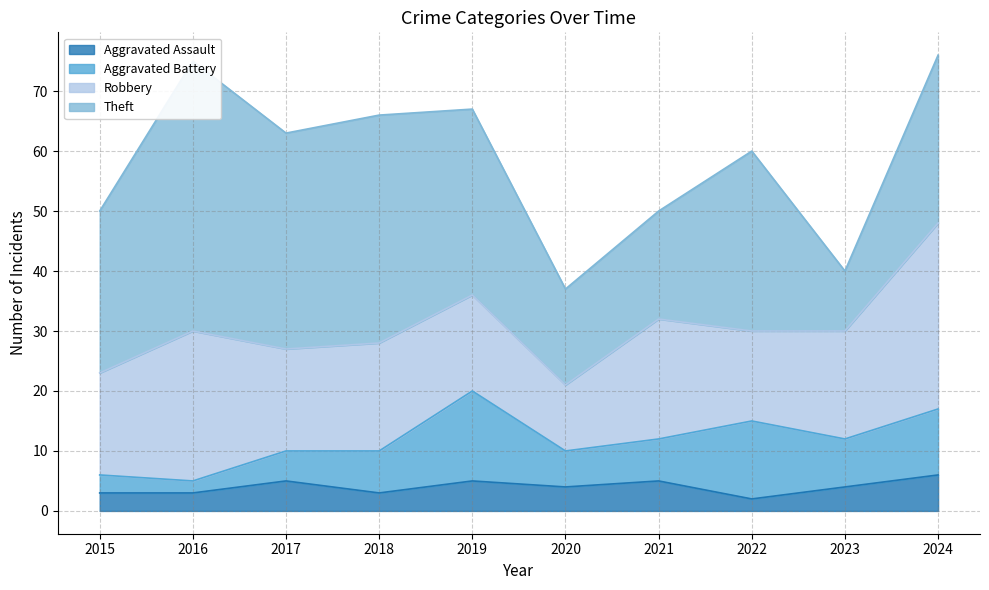

Between 2015 and 2016, which series saw the biggest shift?

Theft